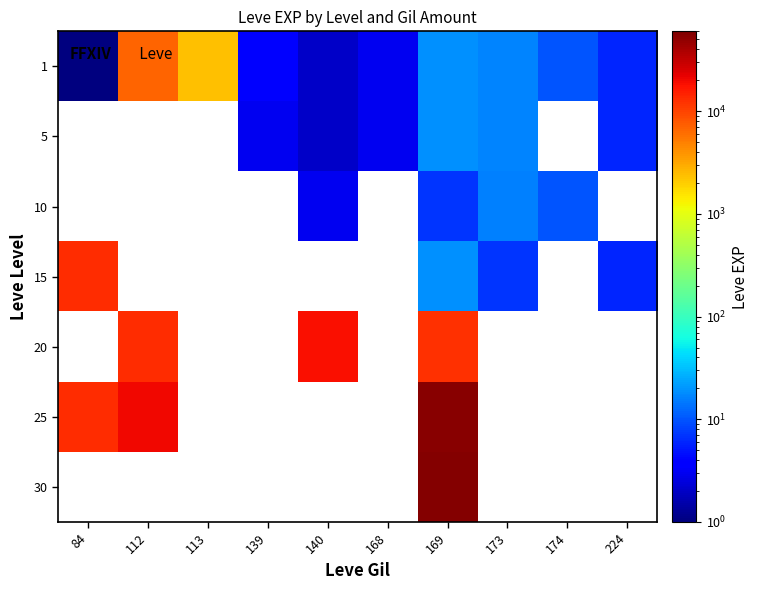

How many values in the 1 series are below 10?

5